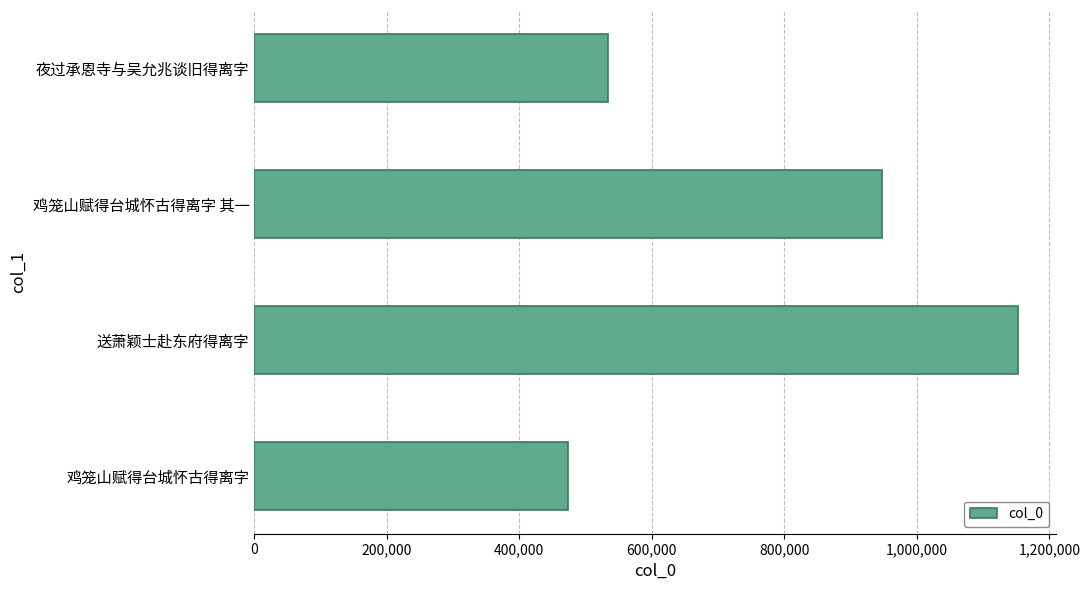

What is the label of the 1st bar from the bottom?

鸡笼山赋得台城怀古得离字